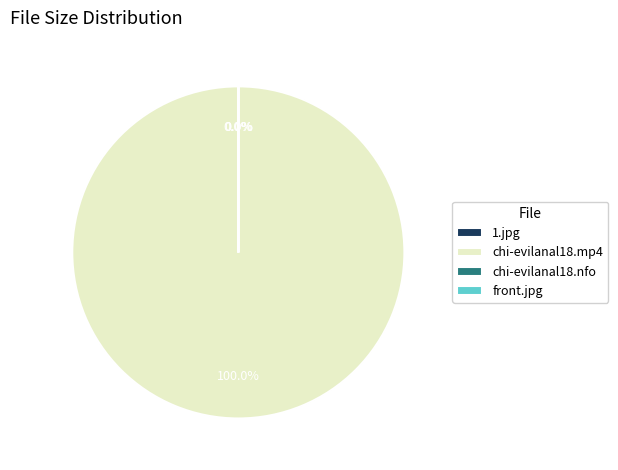

What is the largest slice in the pie chart?

chi-evilanal18.mp4